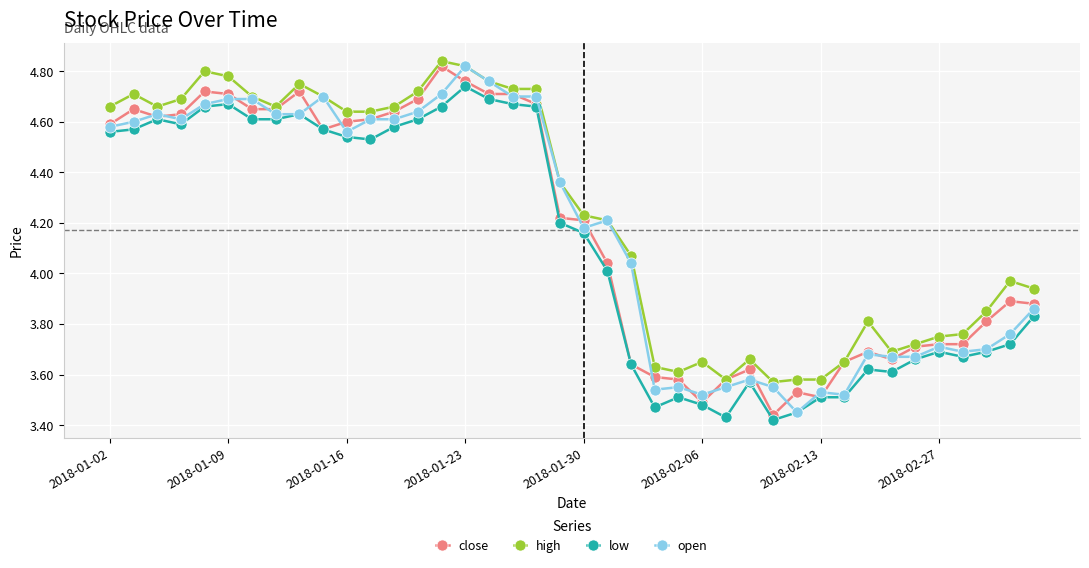

True or false: high has more than 1 points higher than both neighbors.

True